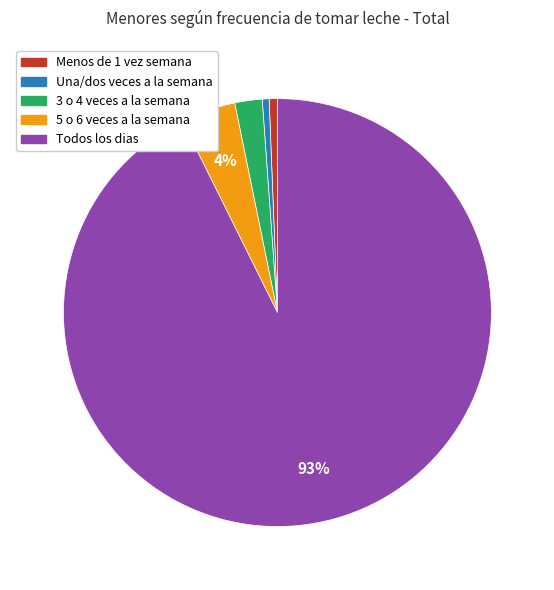

Which slice represents more than half of the pie?

Todos los dias